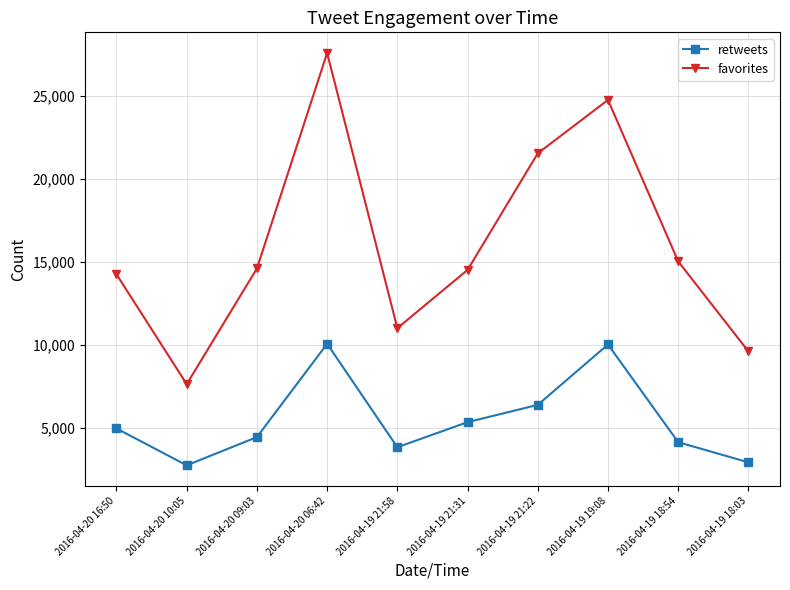

True or false: retweets and favorites cross at least once.

False